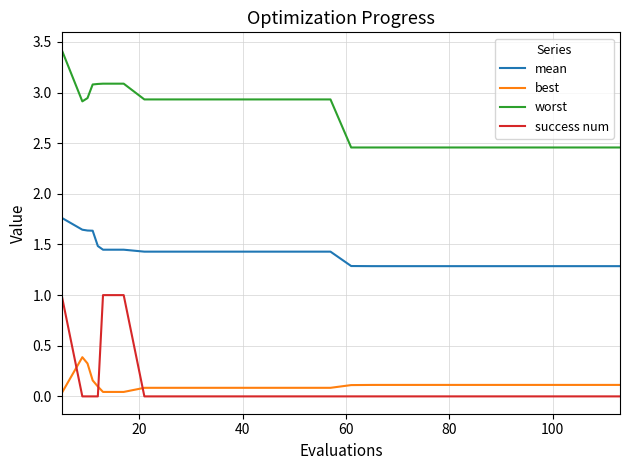

Which series has the widest spread of values?

success num